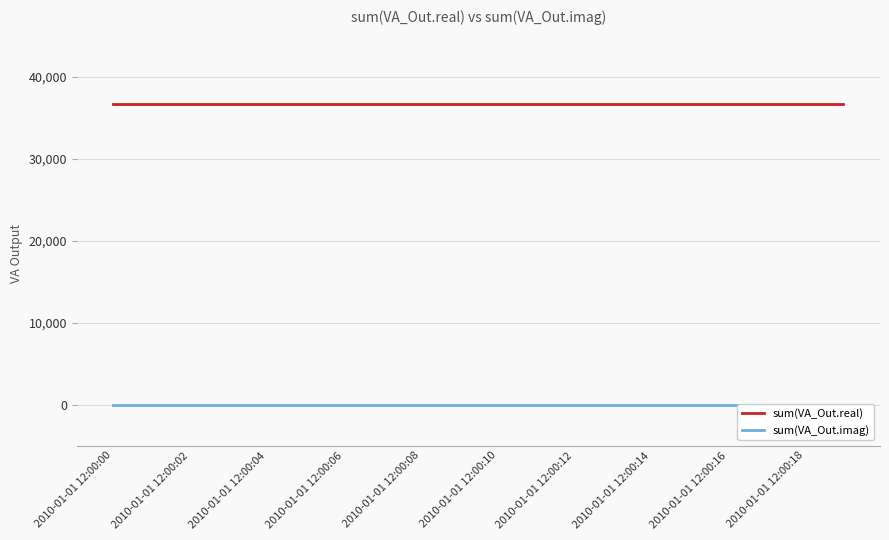

What is the value of the sum(VA_Out.real) point at the 11th from the left?

36757.5